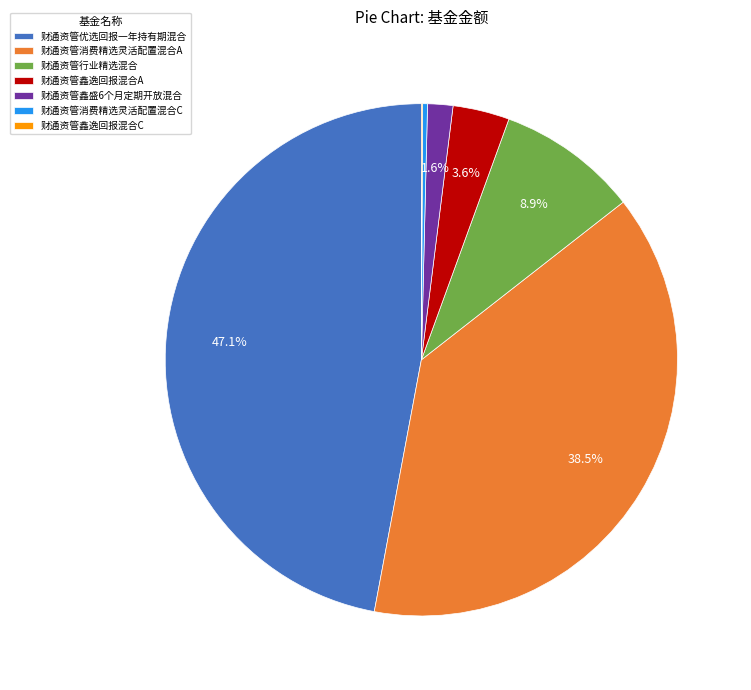

What is the largest slice in the pie chart?

财通资管优选回报一年持有期混合